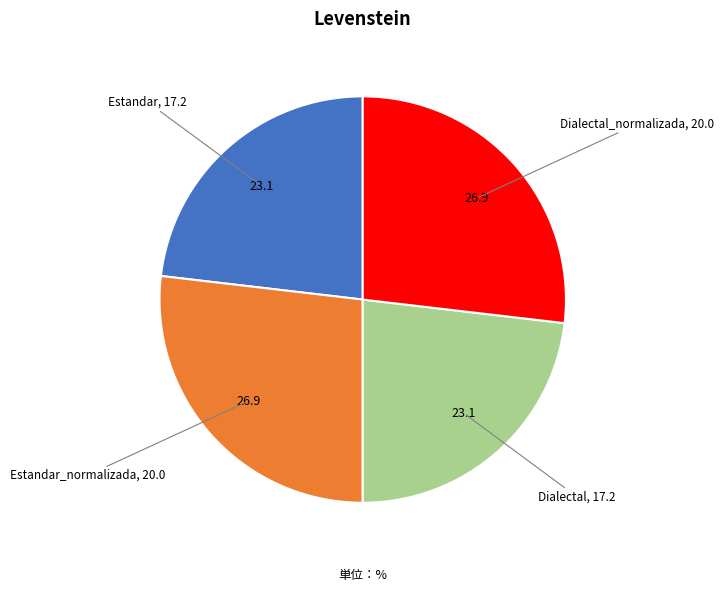

Is there a majority slice in this chart?

No